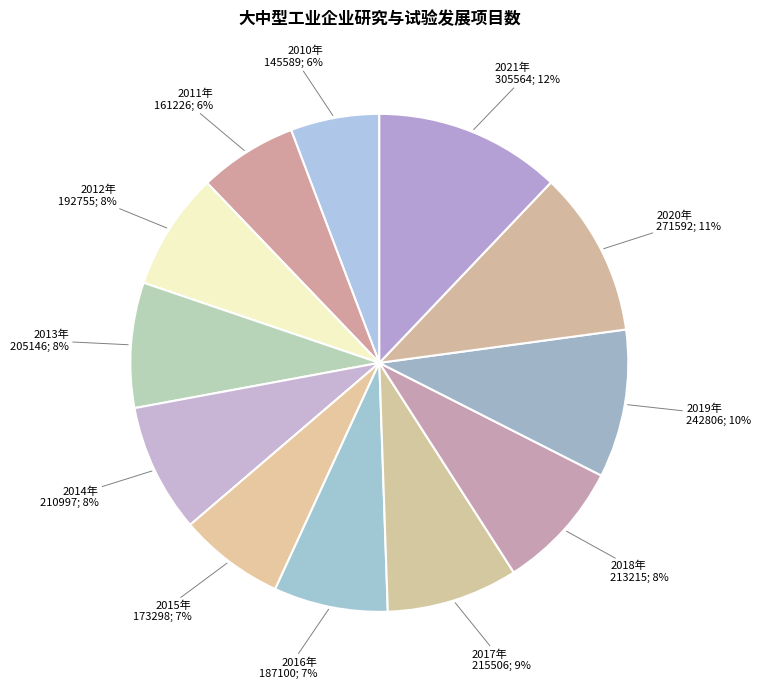

How many slices are in this pie chart?

12